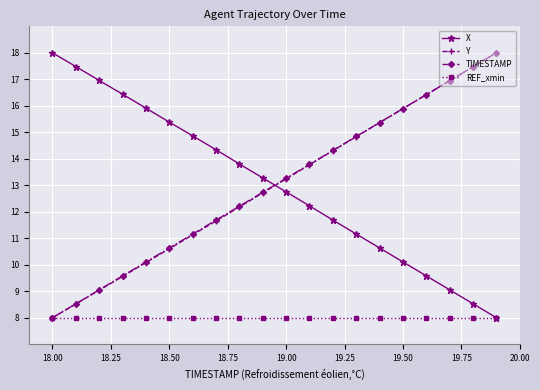

How many data points in X are less than 13?

10